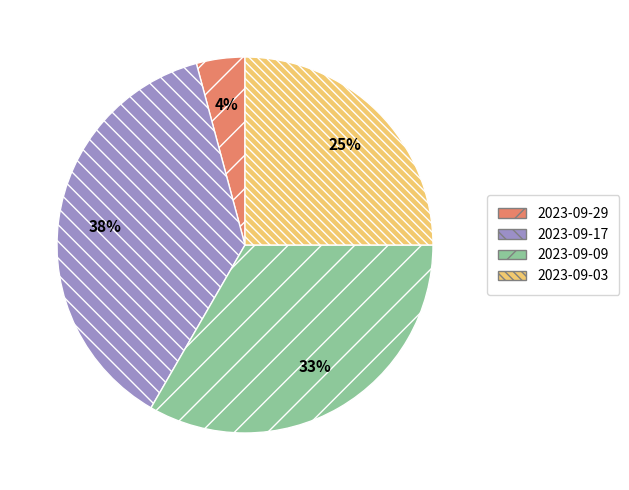

How many slices are in this pie chart?

4